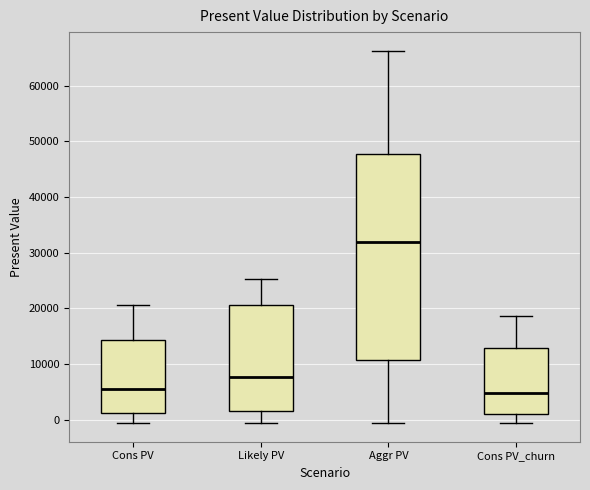

Reading left to right, read every box against the y-axis: the position of its median line, the range the box covers, and the ends of its whiskers. The values are not printed on the chart, so give them approximately, as read against the axis.

Cons PV: median 5000, box 1000 to 14000, whiskers -1000 to 21000
Likely PV: median 8000, box 2000 to 21000, whiskers -1000 to 25000
Aggr PV: median 32000, box 11000 to 48000, whiskers -1000 to 66000
Cons PV_churn: median 5000, box 1000 to 13000, whiskers -1000 to 19000